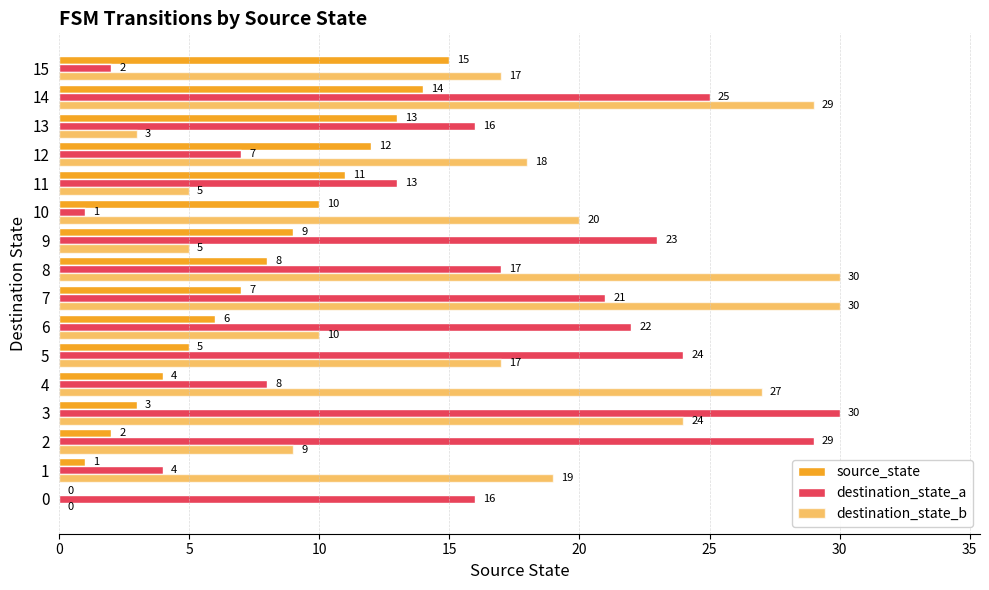

At which label does source_state first exceed 8?

9